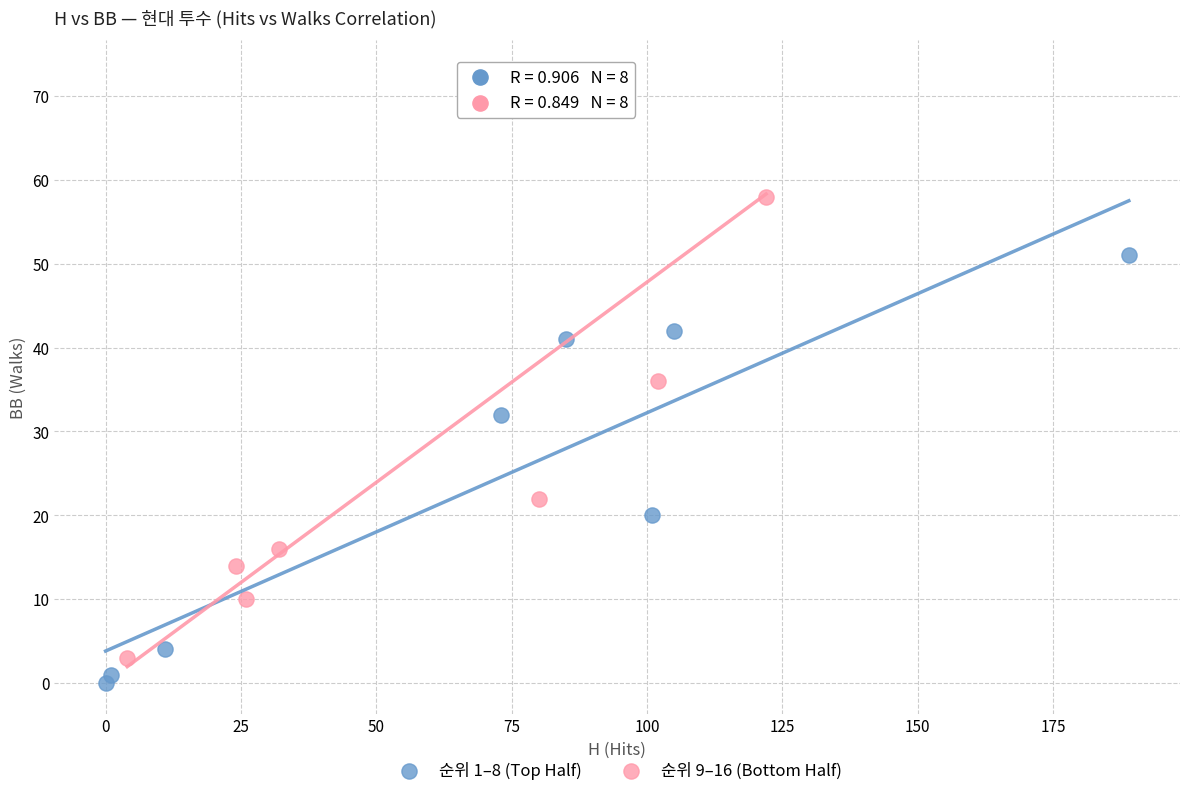

Which series has the widest spread of Y values?

순위 9–16 (Bottom Half)